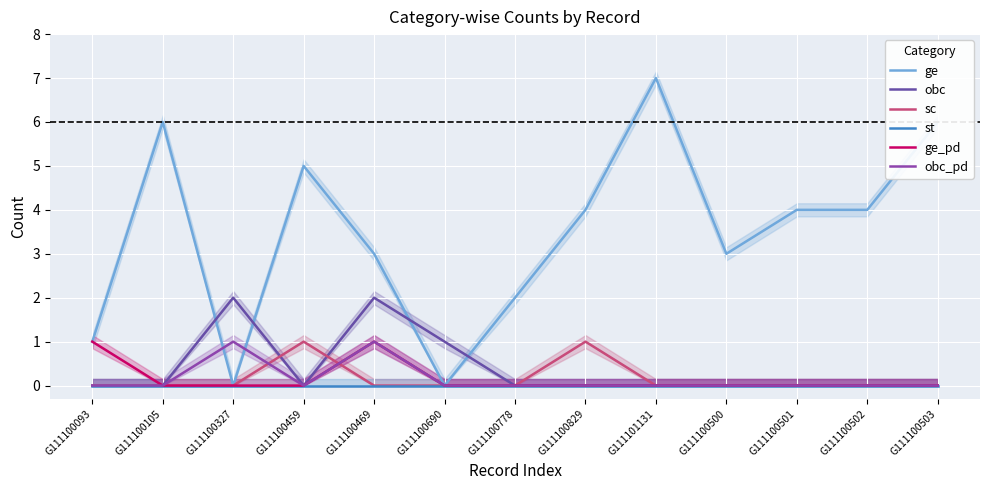

Reading right to left, transcribe all the data shown in this chart.

ge: G111100503=6	G111100502=4	G111100501=4	G111100500=3	G111101131=7	G111100829=4	G111100778=2	G111100690=0	G111100469=3	G111100459=5	G111100327=0	G111100105=6	G111100093=1
obc: G111100503=0	G111100502=0	G111100501=0	G111100500=0	G111101131=0	G111100829=0	G111100778=0	G111100690=1	G111100469=2	G111100459=0	G111100327=2	G111100105=0	G111100093=0
sc: G111100503=0	G111100502=0	G111100501=0	G111100500=0	G111101131=0	G111100829=1	G111100778=0	G111100690=0	G111100469=0	G111100459=1	G111100327=0	G111100105=0	G111100093=0
st: G111100503=0	G111100502=0	G111100501=0	G111100500=0	G111101131=0	G111100829=0	G111100778=0	G111100690=0	G111100469=0	G111100459=0	G111100327=0	G111100105=0	G111100093=0
ge_pd: G111100503=0	G111100502=0	G111100501=0	G111100500=0	G111101131=0	G111100829=0	G111100778=0	G111100690=0	G111100469=1	G111100459=0	G111100327=0	G111100105=0	G111100093=1
obc_pd: G111100503=0	G111100502=0	G111100501=0	G111100500=0	G111101131=0	G111100829=0	G111100778=0	G111100690=0	G111100469=1	G111100459=0	G111100327=1	G111100105=0	G111100093=0